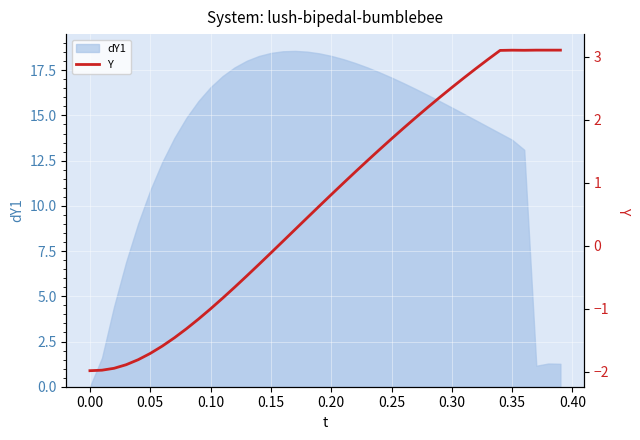

What is the value of the 30th point from the left?

2.4